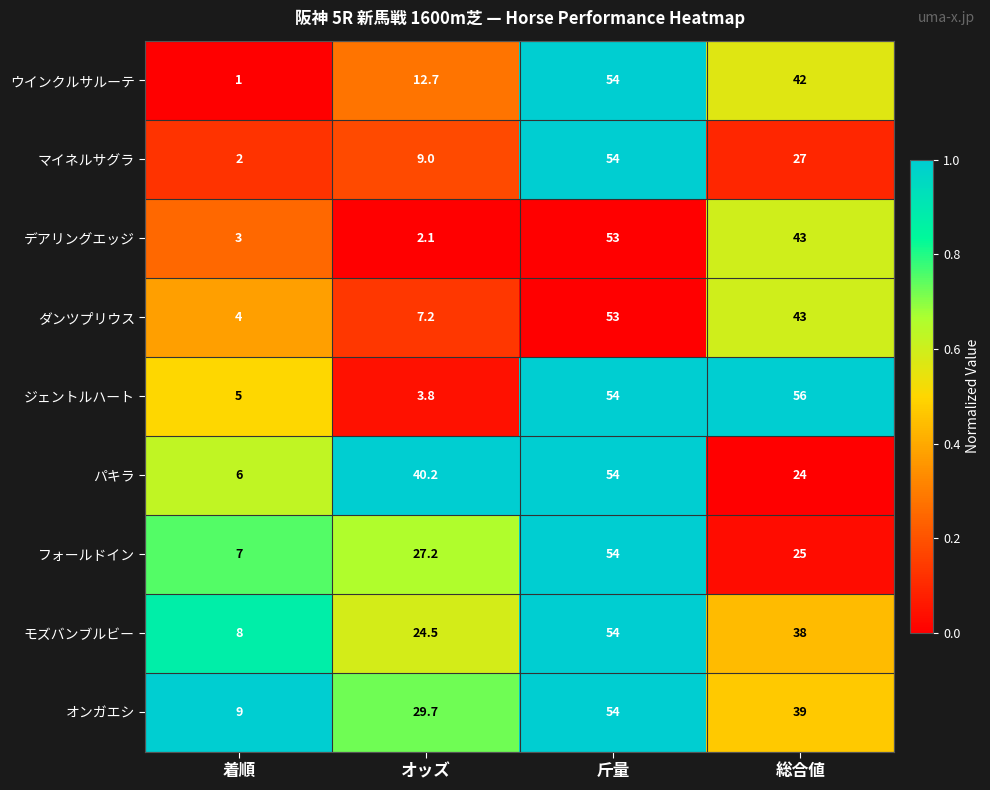

At which category does the chart reach its peak across all series?

総合値